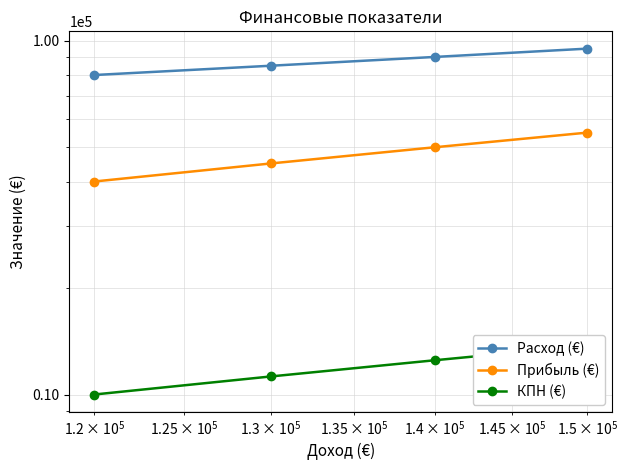

True or false: КПН (€) and Прибыль (€) intersect in this chart.

False